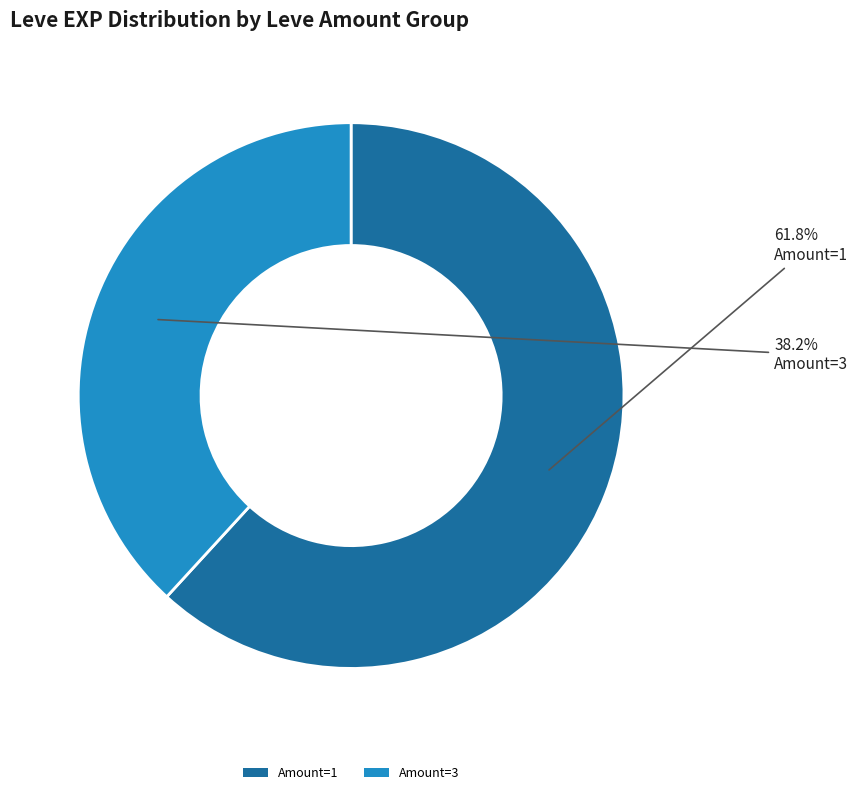

What is the ratio of the value at Amount=3 to the value at Amount=1?

0.6